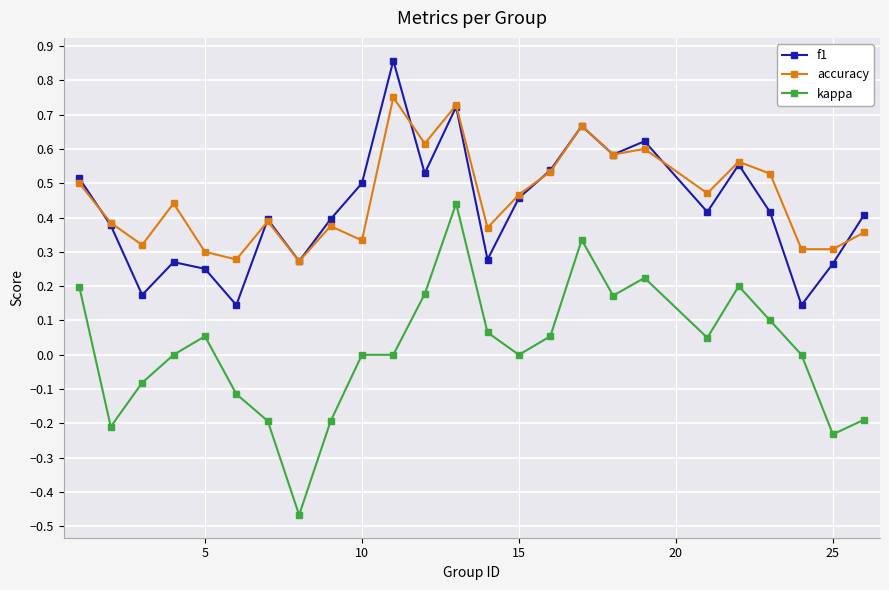

True or false: kappa and accuracy cross at least once.

False